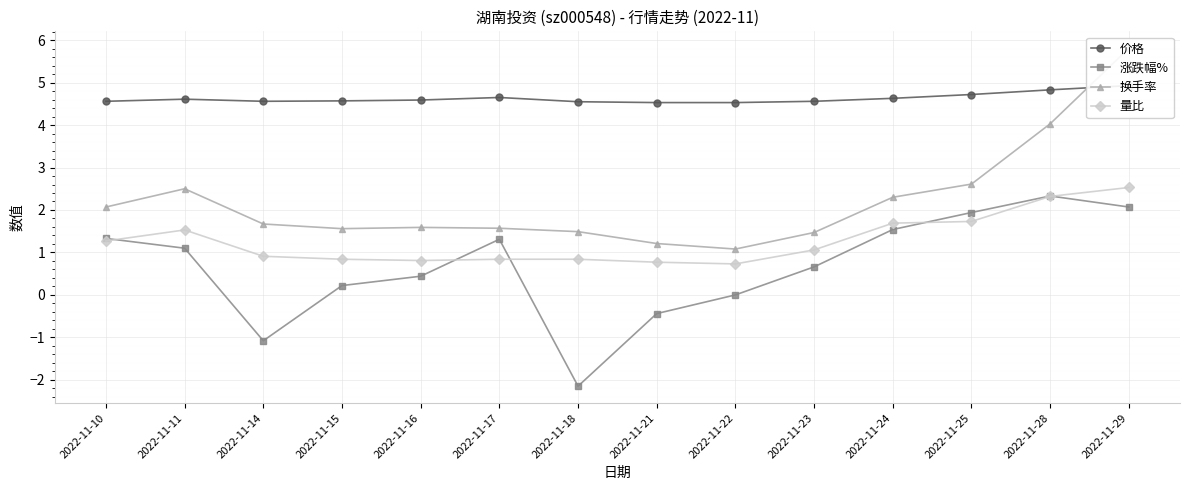

Which label corresponds to the smallest value in the chart?

2022-11-18